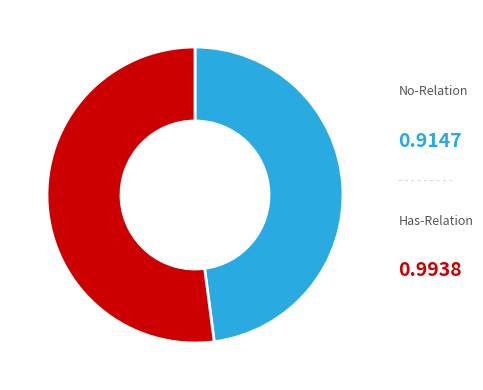

Is there a majority slice in this chart?

Yes